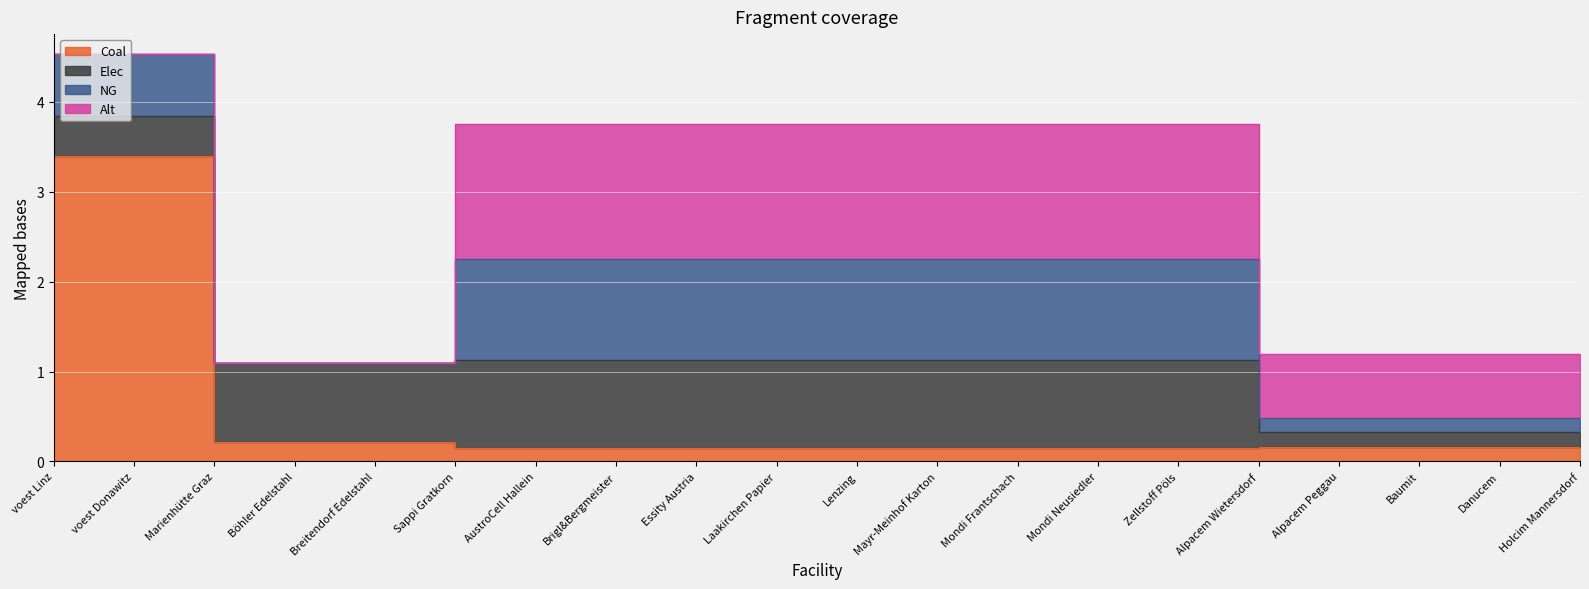

Reading right to left, what are all the values shown in this chart?

coal: 0.2	0.2	0.2	0.2	0.2	0.2	0.2	0.2	0.2	0.2	0.2	0.2	0.2	0.2	0.2	0.2	0.2	0.2	3.4	3.4
elec: 0.2	0.2	0.2	0.2	0.2	1.0	1.0	1.0	1.0	1.0	1.0	1.0	1.0	1.0	1.0	0.9	0.9	0.9	0.5	0.5
NG: 0.2	0.2	0.2	0.2	0.2	1.1	1.1	1.1	1.1	1.1	1.1	1.1	1.1	1.1	1.1	0.0	0.0	0.0	0.7	0.7
alt: 0.7	0.7	0.7	0.7	0.7	1.5	1.5	1.5	1.5	1.5	1.5	1.5	1.5	1.5	1.5	0.0	0.0	0.0	0.0	0.0